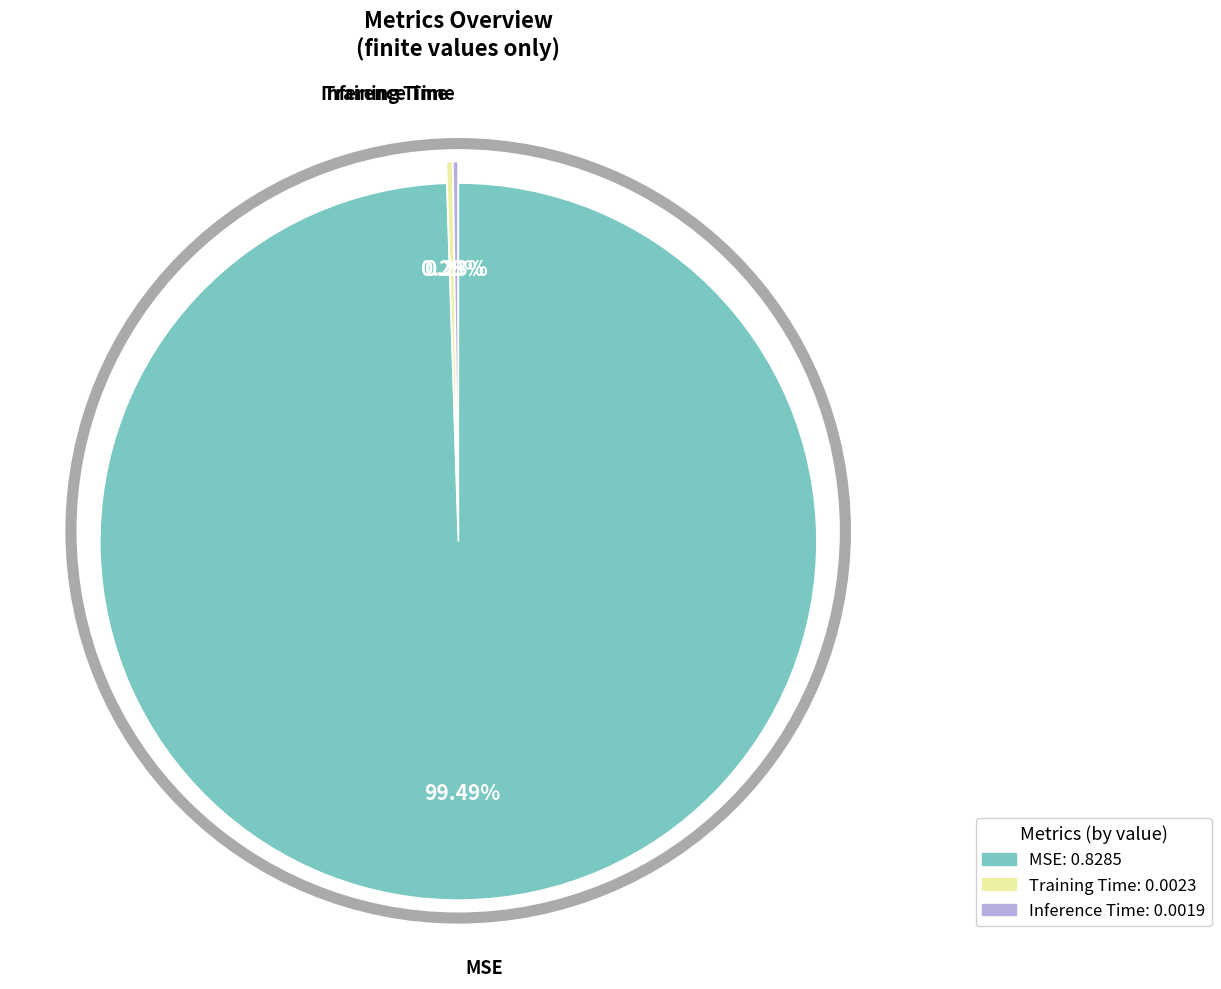

Is Training Time the majority of the pie?

No